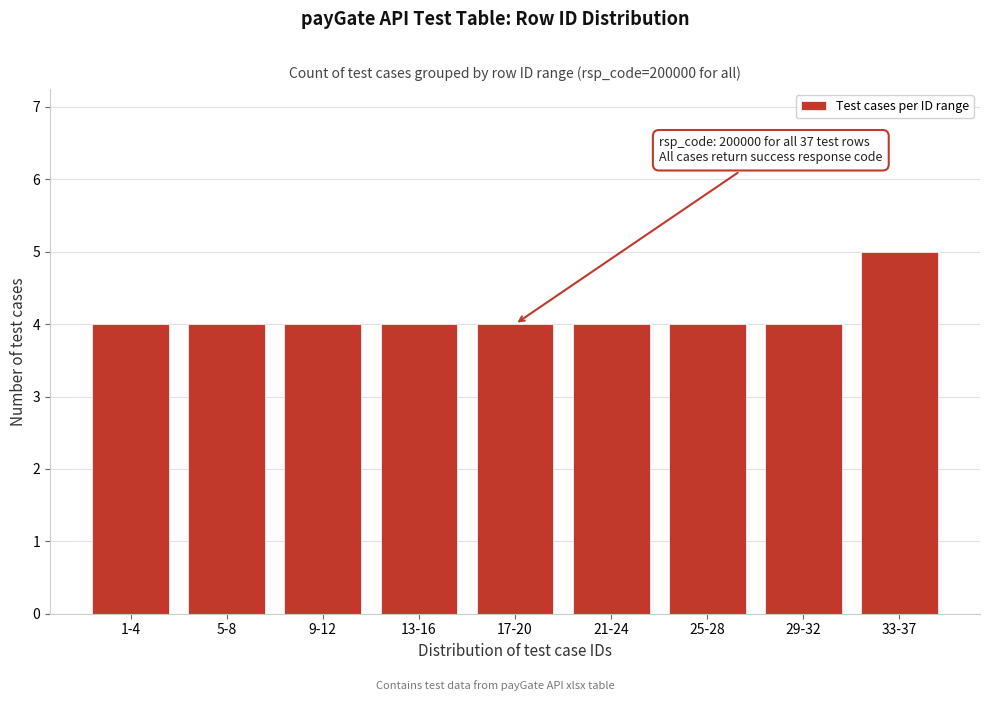

Reading left to right, what are all the values shown in this chart?

4	4	4	4	4	4	4	4	5